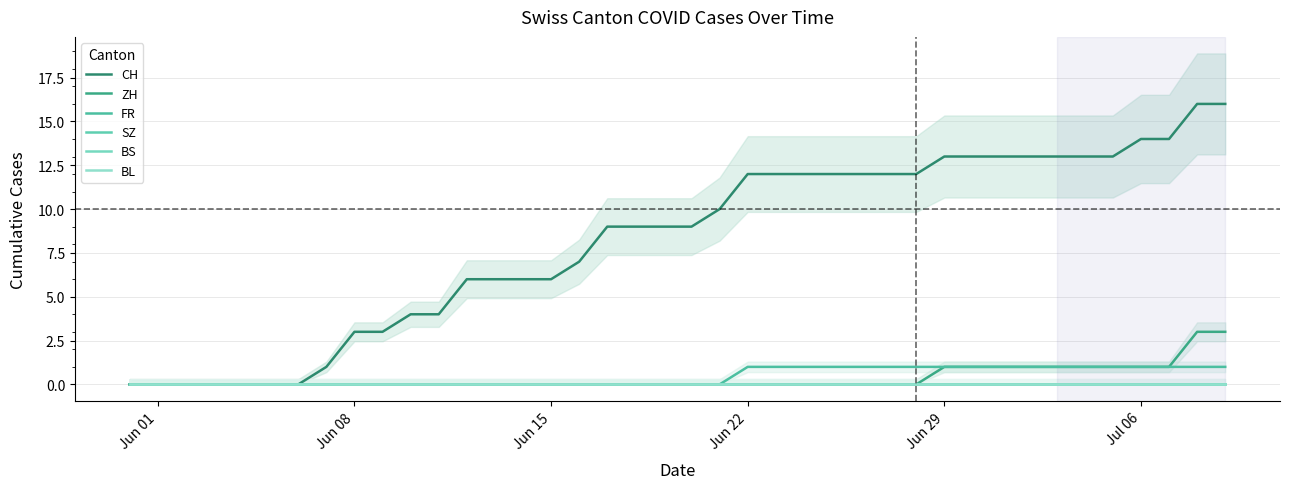

How many data points in CH are above 9?

19